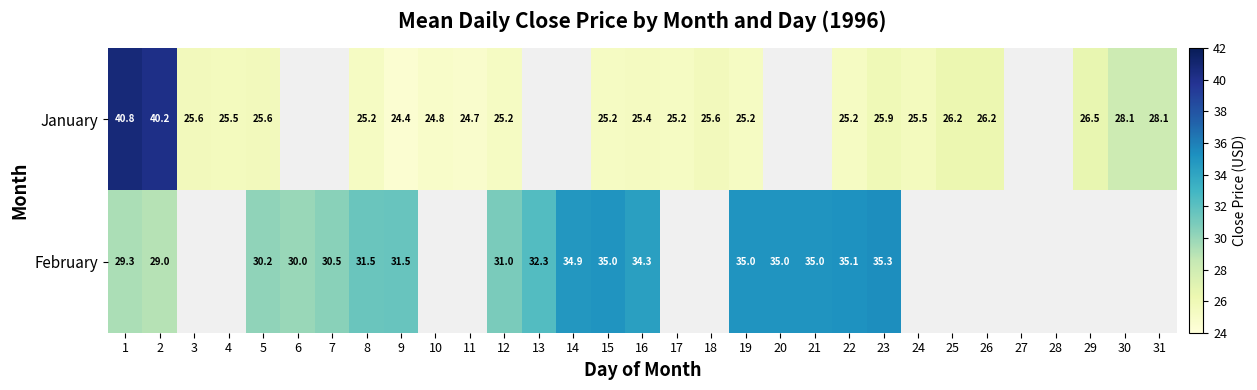

What is the difference between the maximum and minimum values in the February series?

6.3